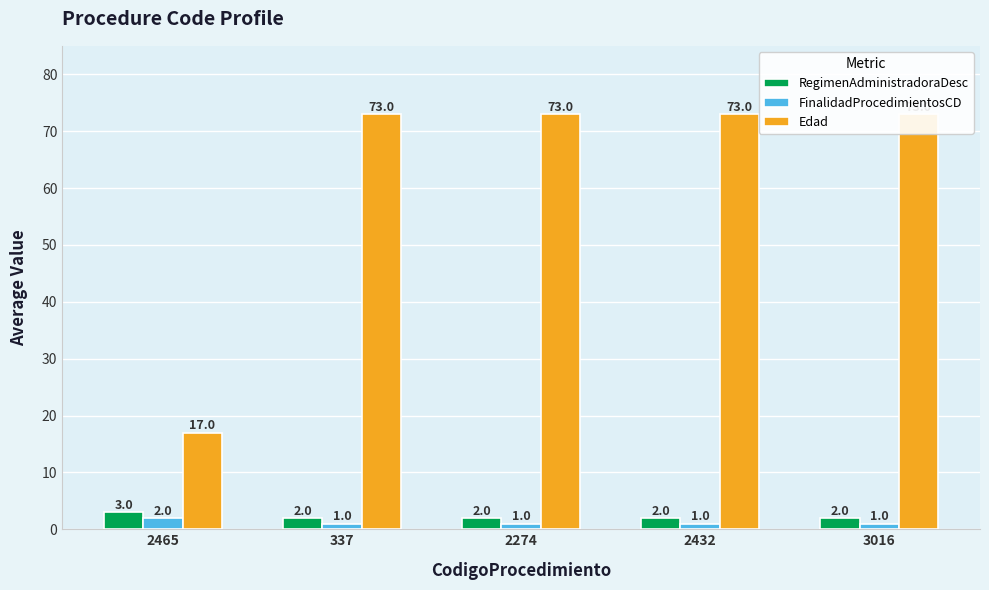

Count the number of categories in the chart.

5